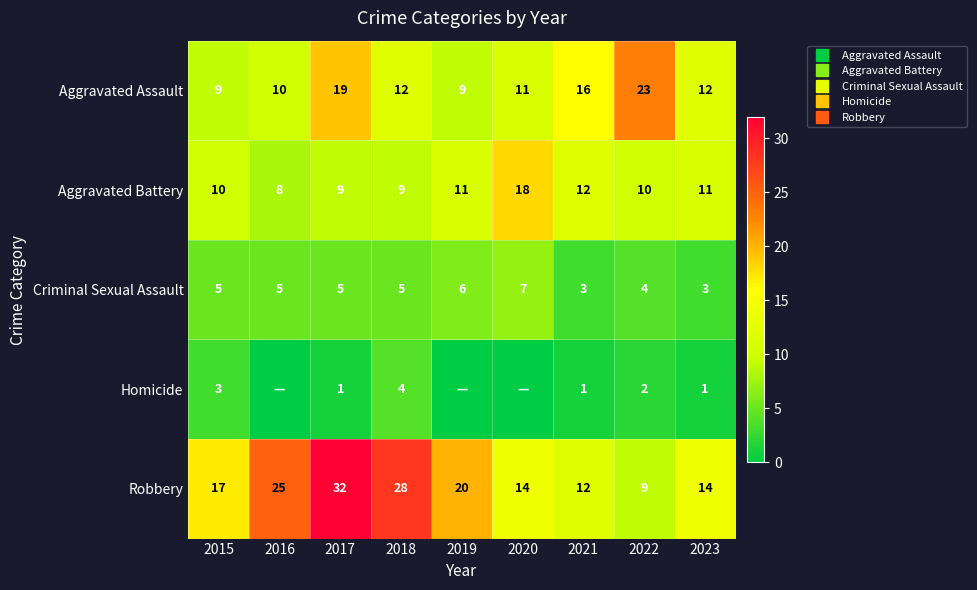

Is the value of Homicide at 2019 greater than the value of Criminal Sexual Assault at 2020?

No